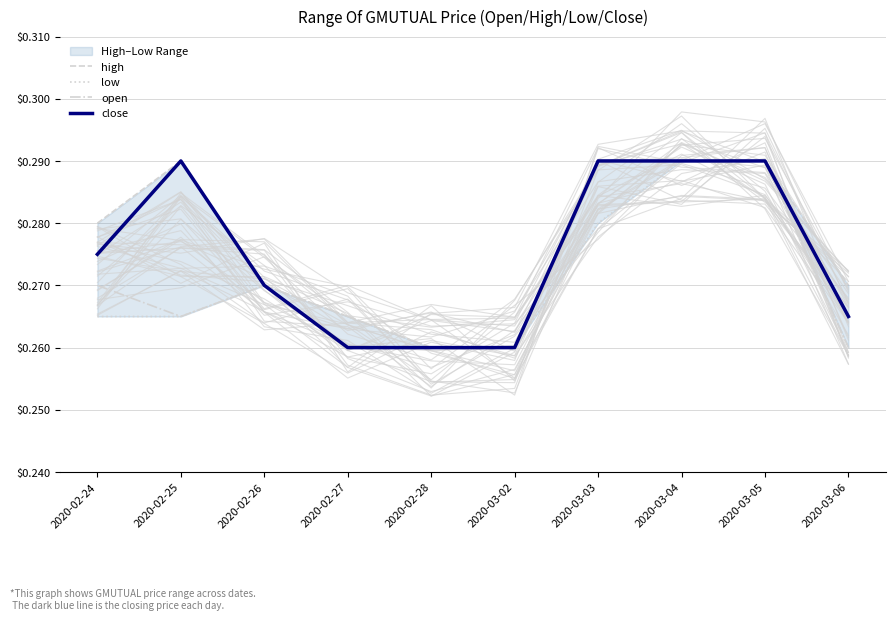

Read the close value at 2020-02-25.

0.3